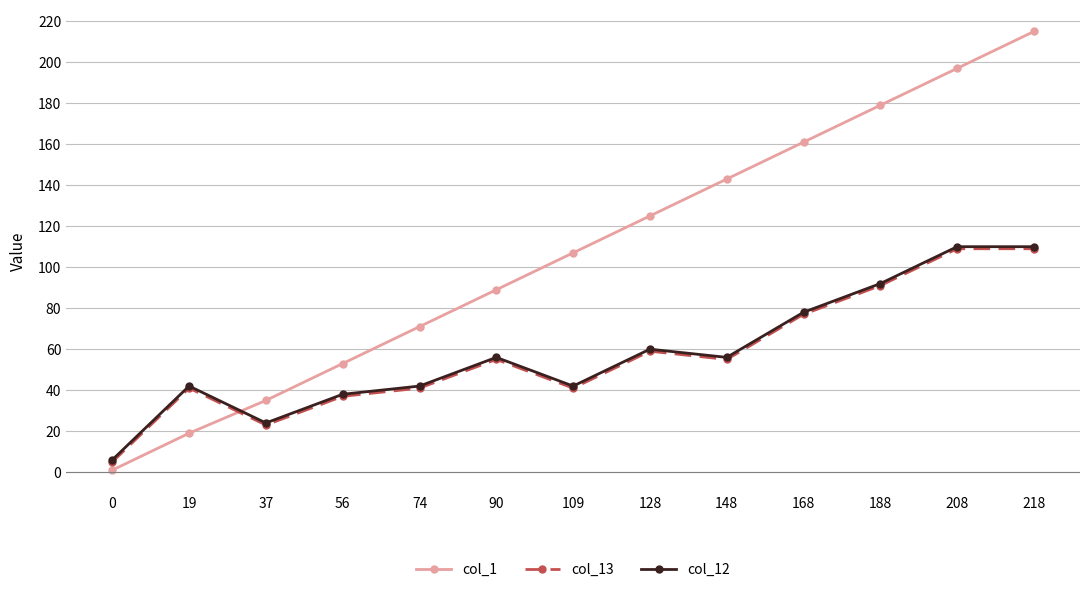

How many values in the col_12 series are below 56?

6